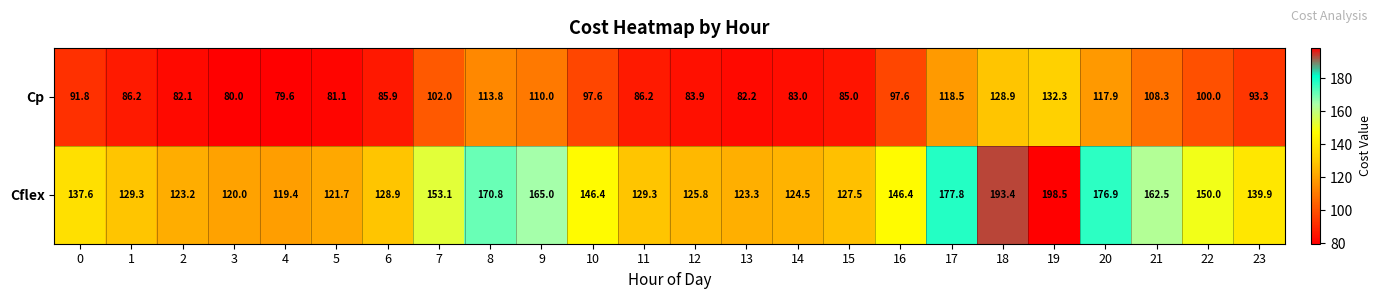

Is it true that Cflex equals 165.0 at 9?

True